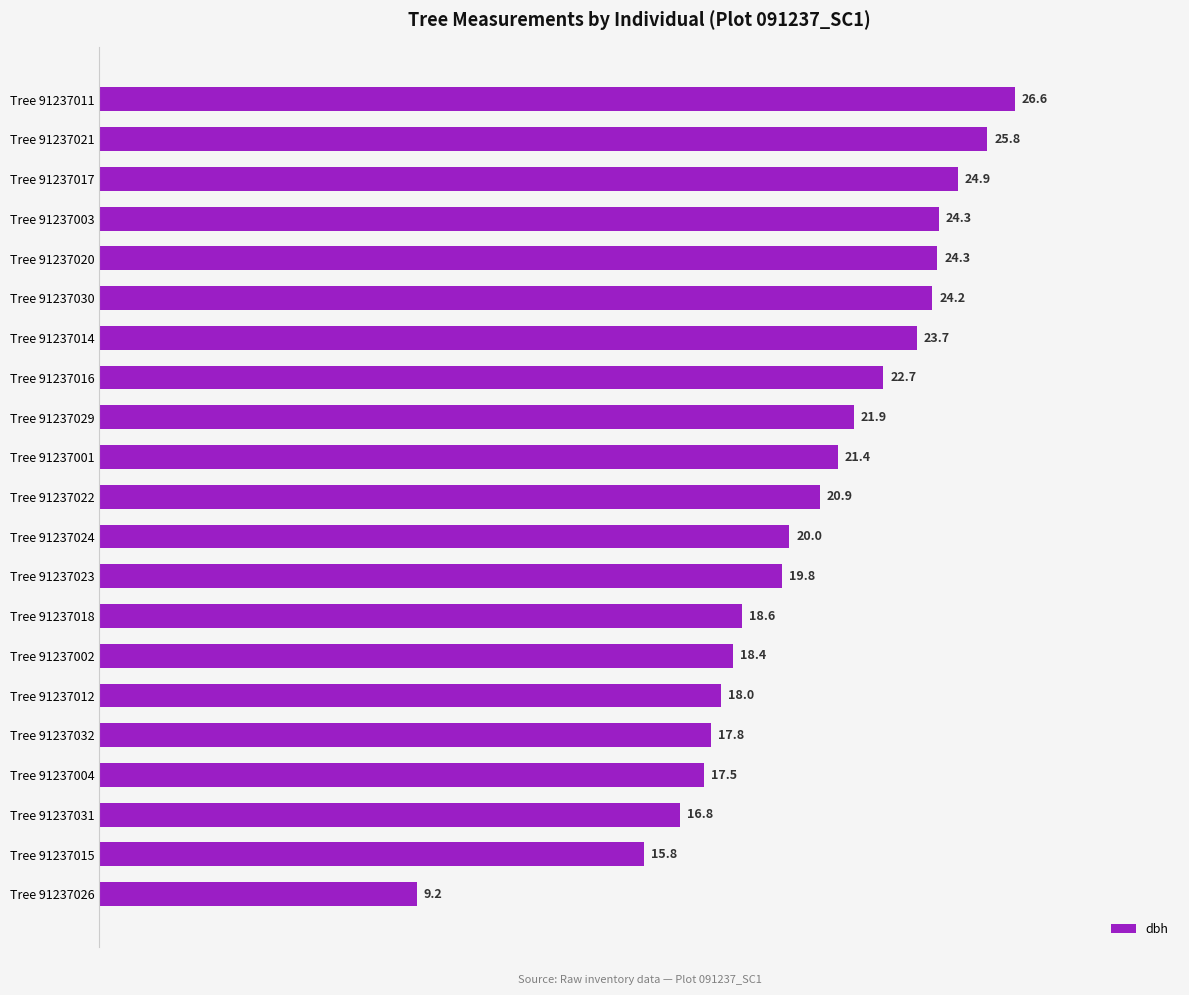

Is it true that the value at Tree 91237002 is 18.4?

True